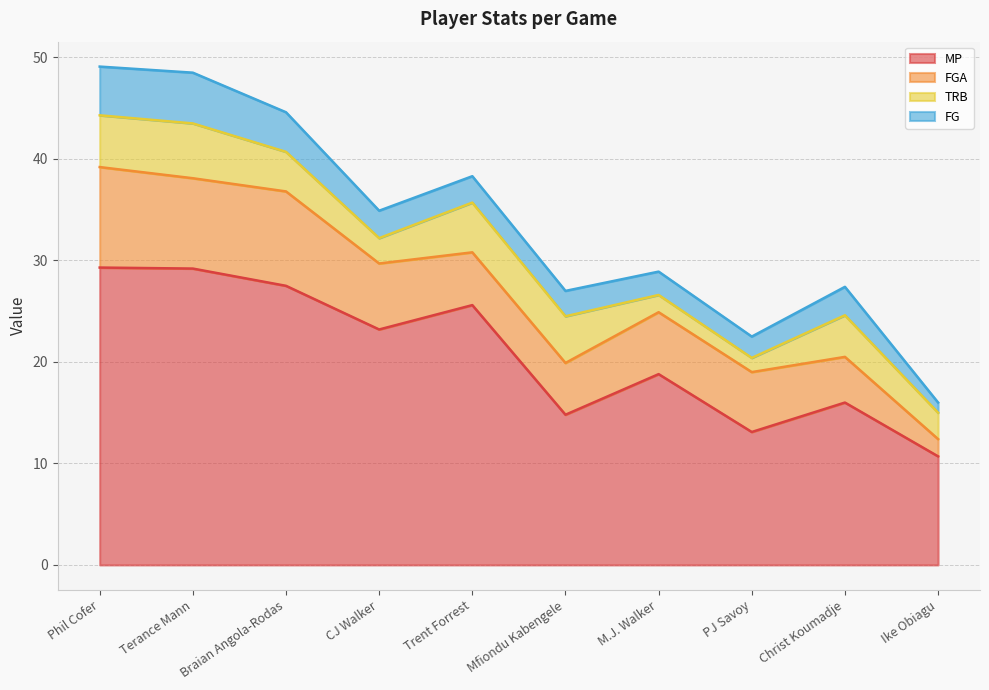

Which series has the largest range (max minus min)?

MP